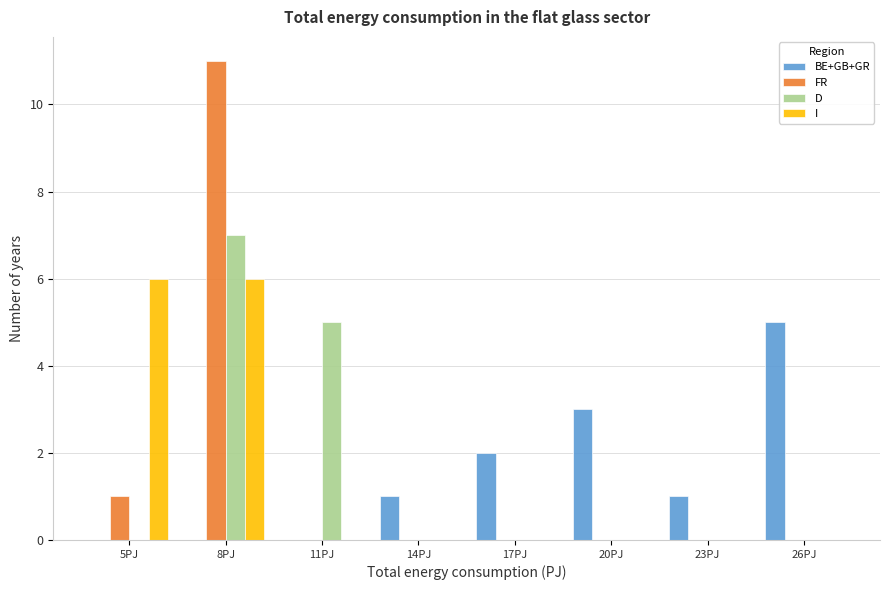

What is the greatest value displayed?

11